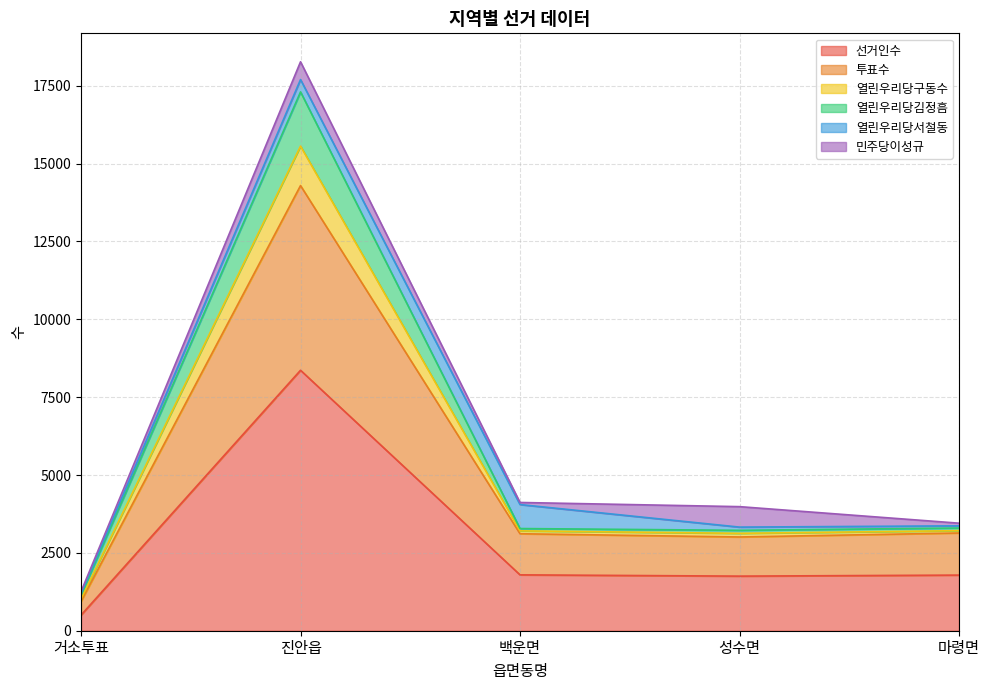

What is the spread (max minus min) of values at 거소투표?

639